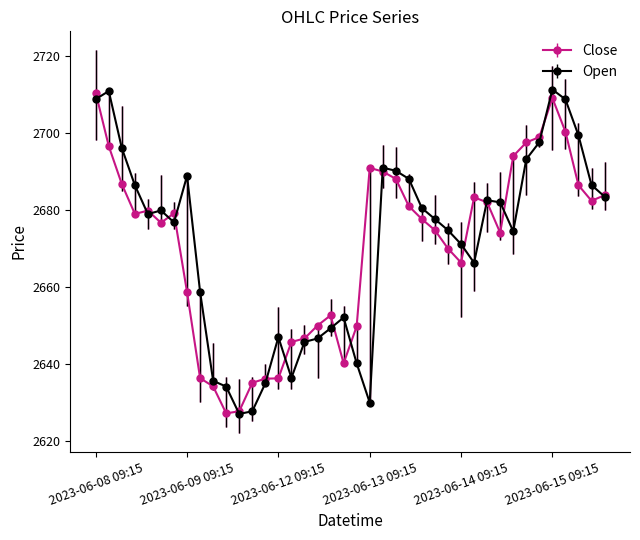

Which series has the widest spread of values?

Open